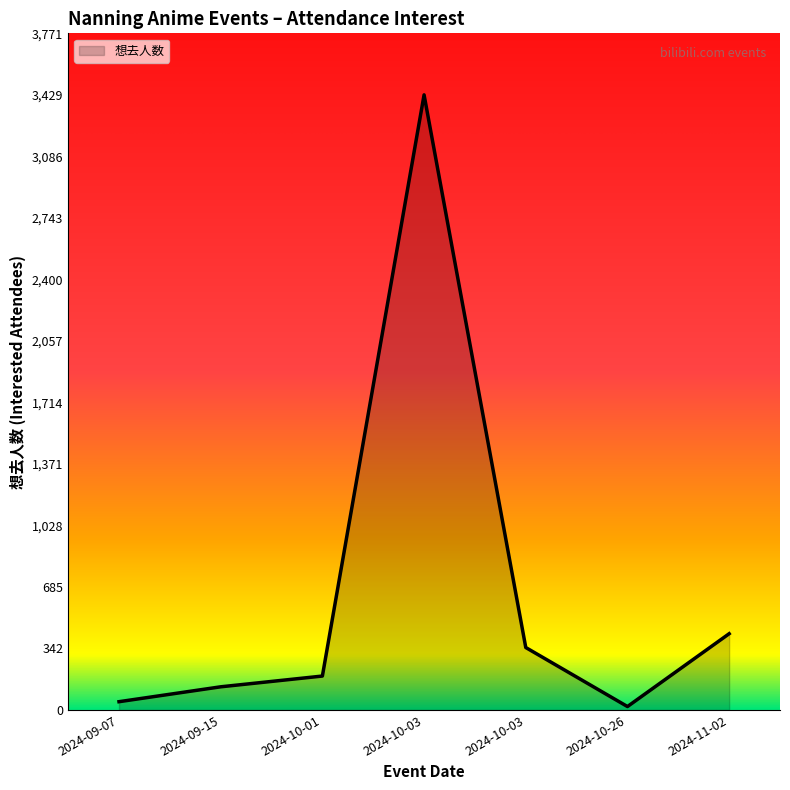

How many categories are shown in the chart?

7